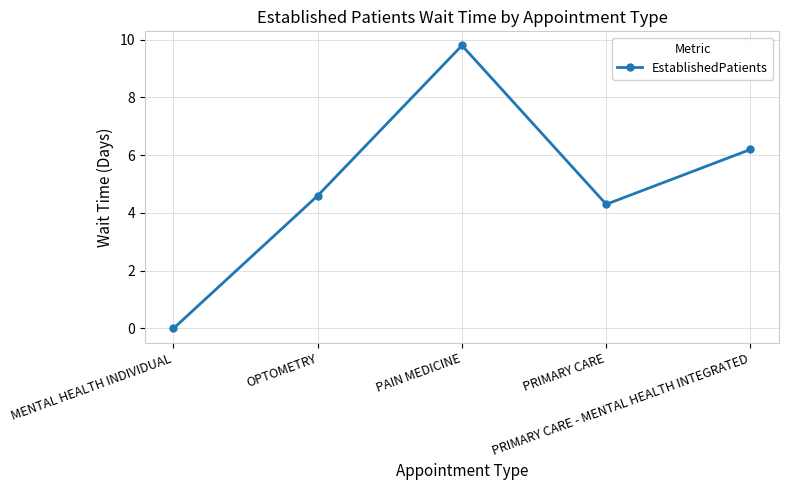

Which has a higher value, PAIN MEDICINE or OPTOMETRY?

PAIN MEDICINE